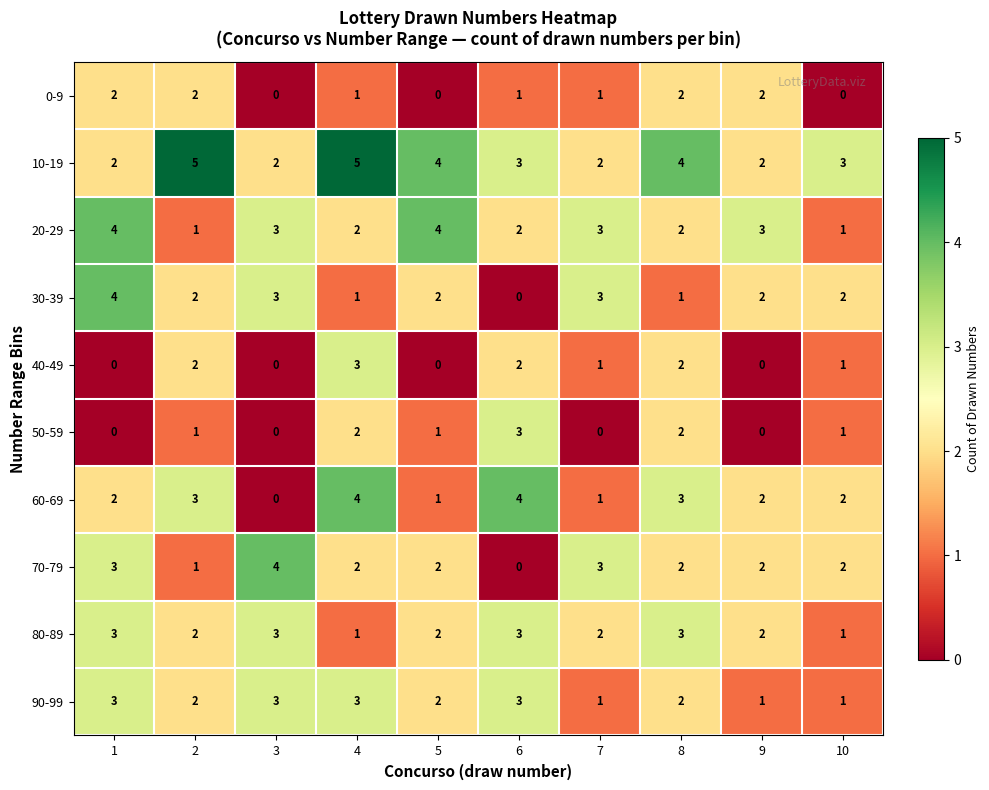

The 60-69 series shows 3 at 9. True or false?

False